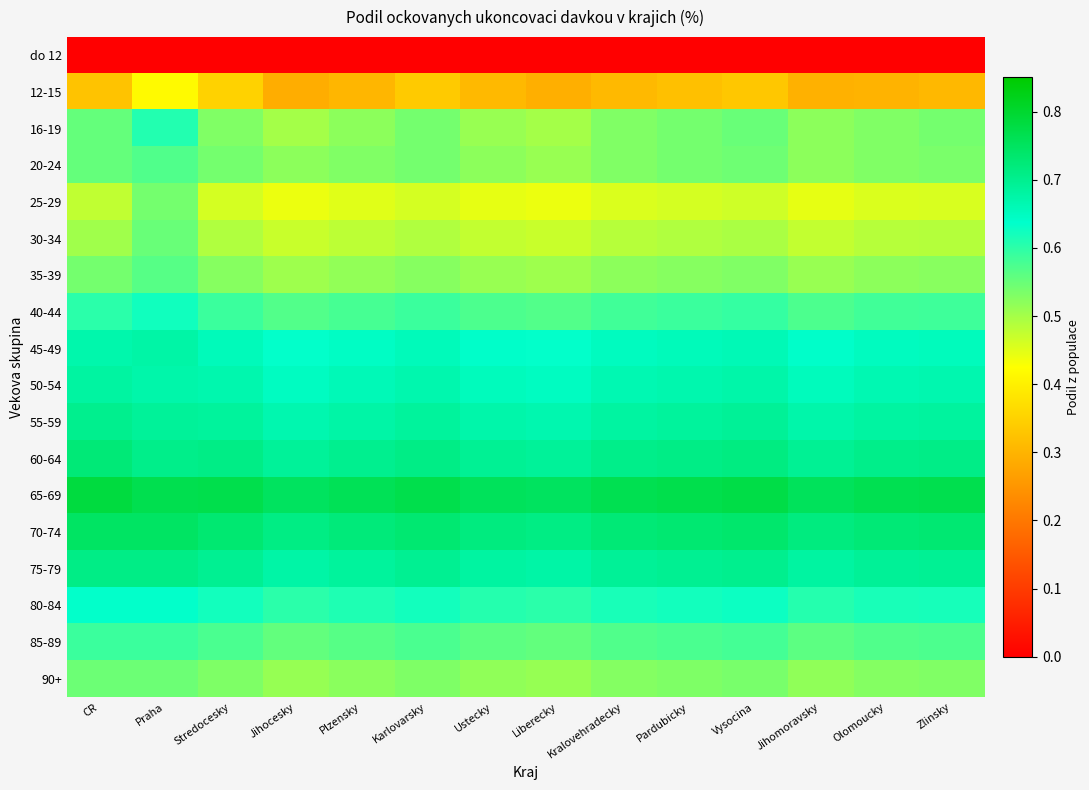

Reading left to right, transcribe all the data shown in this chart.

do 12: CR=0.0	Praha=0.0	Stredocesky=0.0	Jihocesky=0.0	Plzensky=0.0	Karlovarsky=0.0	Ustecky=0.0	Liberecky=0.0	Kralovehradecky=0.0	Pardubicky=0.0	Vysocina=0.0	Jihomoravsky=0.0	Olomoucky=0.0	Zlinsky=0.0
12-15: CR=0.3	Praha=0.4	Stredocesky=0.4	Jihocesky=0.3	Plzensky=0.3	Karlovarsky=0.3	Ustecky=0.3	Liberecky=0.3	Kralovehradecky=0.3	Pardubicky=0.3	Vysocina=0.3	Jihomoravsky=0.3	Olomoucky=0.3	Zlinsky=0.3
16-19: CR=0.6	Praha=0.6	Stredocesky=0.5	Jihocesky=0.5	Plzensky=0.5	Karlovarsky=0.5	Ustecky=0.5	Liberecky=0.5	Kralovehradecky=0.5	Pardubicky=0.5	Vysocina=0.6	Jihomoravsky=0.5	Olomoucky=0.5	Zlinsky=0.5
20-24: CR=0.6	Praha=0.6	Stredocesky=0.5	Jihocesky=0.5	Plzensky=0.5	Karlovarsky=0.5	Ustecky=0.5	Liberecky=0.5	Kralovehradecky=0.5	Pardubicky=0.5	Vysocina=0.5	Jihomoravsky=0.5	Olomoucky=0.5	Zlinsky=0.5
25-29: CR=0.5	Praha=0.5	Stredocesky=0.5	Jihocesky=0.4	Plzensky=0.5	Karlovarsky=0.5	Ustecky=0.4	Liberecky=0.4	Kralovehradecky=0.5	Pardubicky=0.5	Vysocina=0.5	Jihomoravsky=0.4	Olomoucky=0.5	Zlinsky=0.5
30-34: CR=0.5	Praha=0.6	Stredocesky=0.5	Jihocesky=0.5	Plzensky=0.5	Karlovarsky=0.5	Ustecky=0.5	Liberecky=0.5	Kralovehradecky=0.5	Pardubicky=0.5	Vysocina=0.5	Jihomoravsky=0.5	Olomoucky=0.5	Zlinsky=0.5
35-39: CR=0.5	Praha=0.6	Stredocesky=0.5	Jihocesky=0.5	Plzensky=0.5	Karlovarsky=0.5	Ustecky=0.5	Liberecky=0.5	Kralovehradecky=0.5	Pardubicky=0.5	Vysocina=0.5	Jihomoravsky=0.5	Olomoucky=0.5	Zlinsky=0.5
40-44: CR=0.6	Praha=0.6	Stredocesky=0.6	Jihocesky=0.6	Plzensky=0.6	Karlovarsky=0.6	Ustecky=0.6	Liberecky=0.6	Kralovehradecky=0.6	Pardubicky=0.6	Vysocina=0.6	Jihomoravsky=0.6	Olomoucky=0.6	Zlinsky=0.6
45-49: CR=0.7	Praha=0.7	Stredocesky=0.7	Jihocesky=0.6	Plzensky=0.6	Karlovarsky=0.7	Ustecky=0.6	Liberecky=0.6	Kralovehradecky=0.7	Pardubicky=0.7	Vysocina=0.7	Jihomoravsky=0.6	Olomoucky=0.7	Zlinsky=0.7
50-54: CR=0.7	Praha=0.7	Stredocesky=0.7	Jihocesky=0.6	Plzensky=0.7	Karlovarsky=0.7	Ustecky=0.7	Liberecky=0.6	Kralovehradecky=0.7	Pardubicky=0.7	Vysocina=0.7	Jihomoravsky=0.7	Olomoucky=0.7	Zlinsky=0.7
55-59: CR=0.7	Praha=0.7	Stredocesky=0.7	Jihocesky=0.7	Plzensky=0.7	Karlovarsky=0.7	Ustecky=0.7	Liberecky=0.7	Kralovehradecky=0.7	Pardubicky=0.7	Vysocina=0.7	Jihomoravsky=0.7	Olomoucky=0.7	Zlinsky=0.7
60-64: CR=0.7	Praha=0.7	Stredocesky=0.7	Jihocesky=0.7	Plzensky=0.7	Karlovarsky=0.7	Ustecky=0.7	Liberecky=0.7	Kralovehradecky=0.7	Pardubicky=0.7	Vysocina=0.7	Jihomoravsky=0.7	Olomoucky=0.7	Zlinsky=0.7
65-69: CR=0.8	Praha=0.8	Stredocesky=0.8	Jihocesky=0.7	Plzensky=0.8	Karlovarsky=0.8	Ustecky=0.8	Liberecky=0.7	Kralovehradecky=0.8	Pardubicky=0.8	Vysocina=0.8	Jihomoravsky=0.8	Olomoucky=0.8	Zlinsky=0.8
70-74: CR=0.7	Praha=0.7	Stredocesky=0.7	Jihocesky=0.7	Plzensky=0.7	Karlovarsky=0.7	Ustecky=0.7	Liberecky=0.7	Kralovehradecky=0.7	Pardubicky=0.7	Vysocina=0.7	Jihomoravsky=0.7	Olomoucky=0.7	Zlinsky=0.7
75-79: CR=0.7	Praha=0.7	Stredocesky=0.7	Jihocesky=0.7	Plzensky=0.7	Karlovarsky=0.7	Ustecky=0.7	Liberecky=0.7	Kralovehradecky=0.7	Pardubicky=0.7	Vysocina=0.7	Jihomoravsky=0.7	Olomoucky=0.7	Zlinsky=0.7
80-84: CR=0.6	Praha=0.6	Stredocesky=0.6	Jihocesky=0.6	Plzensky=0.6	Karlovarsky=0.6	Ustecky=0.6	Liberecky=0.6	Kralovehradecky=0.6	Pardubicky=0.6	Vysocina=0.6	Jihomoravsky=0.6	Olomoucky=0.6	Zlinsky=0.6
85-89: CR=0.6	Praha=0.6	Stredocesky=0.6	Jihocesky=0.6	Plzensky=0.6	Karlovarsky=0.6	Ustecky=0.6	Liberecky=0.6	Kralovehradecky=0.6	Pardubicky=0.6	Vysocina=0.6	Jihomoravsky=0.6	Olomoucky=0.6	Zlinsky=0.6
90+: CR=0.5	Praha=0.5	Stredocesky=0.5	Jihocesky=0.5	Plzensky=0.5	Karlovarsky=0.5	Ustecky=0.5	Liberecky=0.5	Kralovehradecky=0.5	Pardubicky=0.5	Vysocina=0.5	Jihomoravsky=0.5	Olomoucky=0.5	Zlinsky=0.5